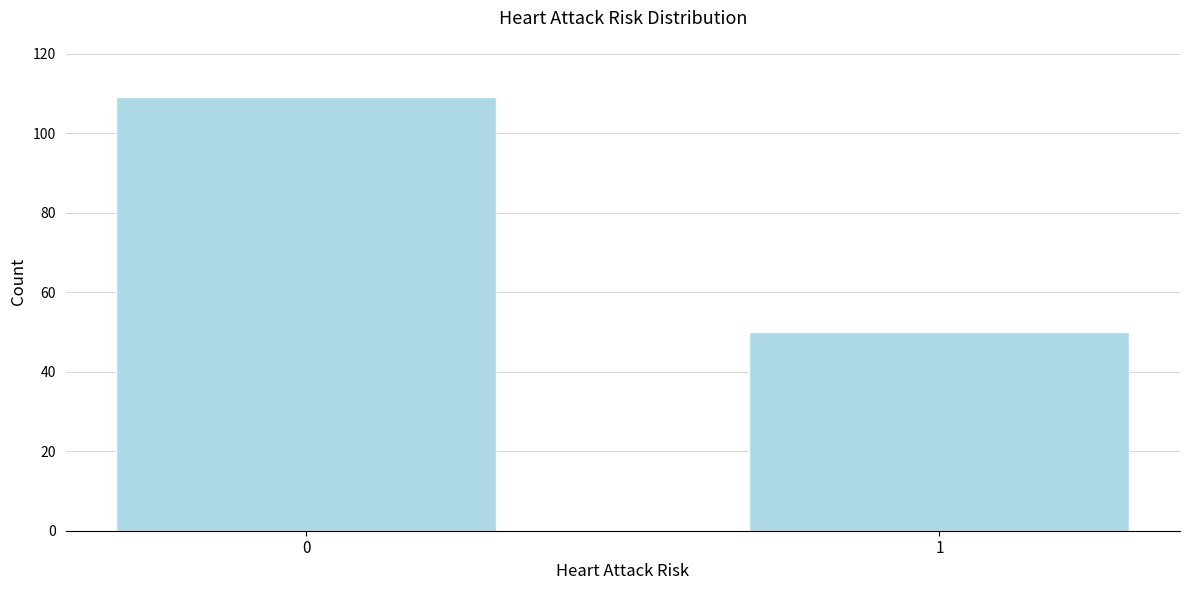

Reading right to left, list all the values displayed in this chart.

1=50	0=109